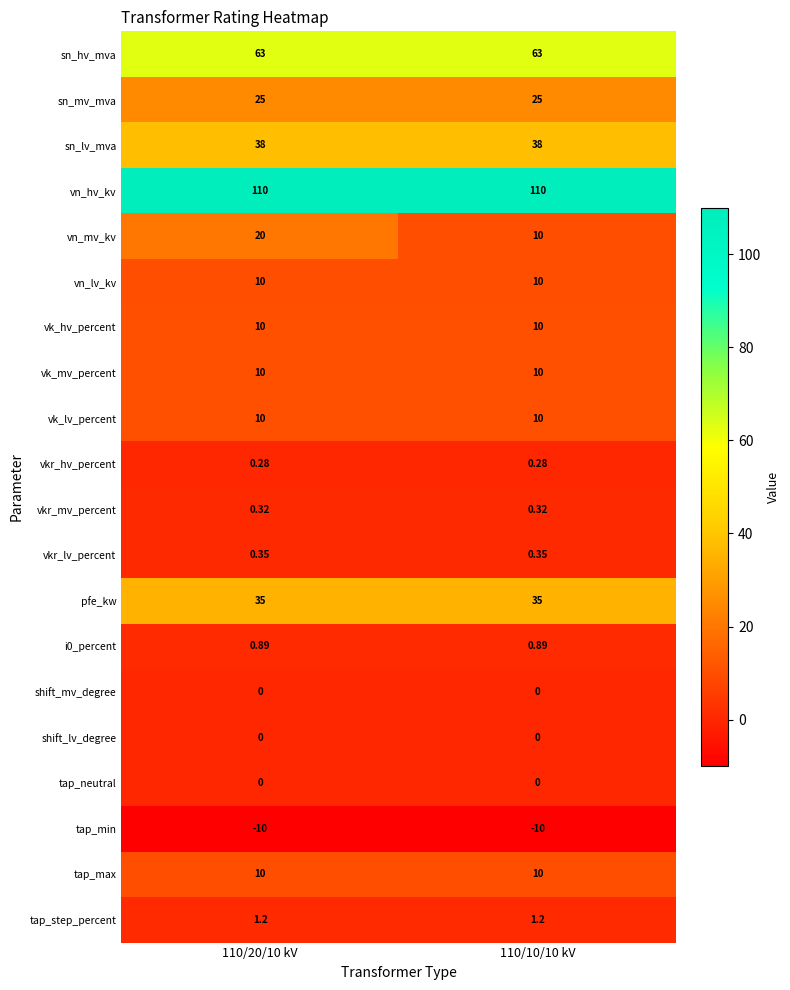

Is the value of pfe_kw at 110/20/10 kV greater than the value of vn_mv_kv at 110/20/10 kV?

Yes